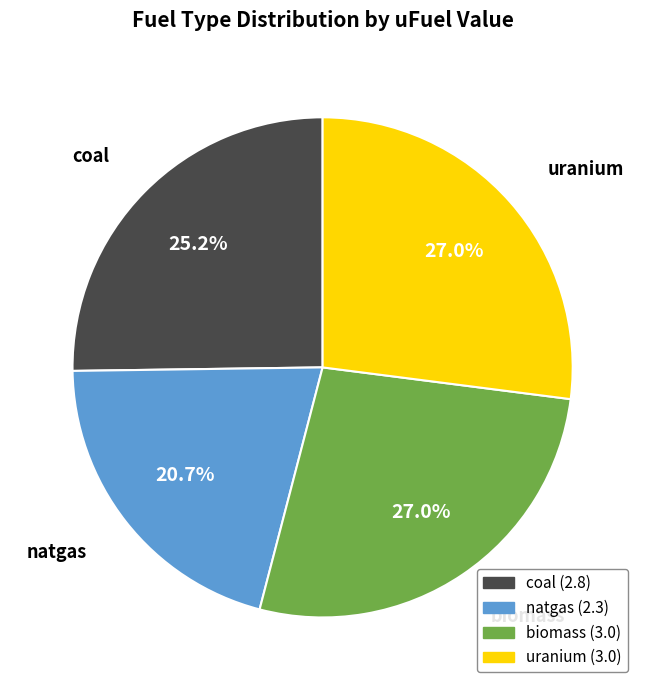

To the nearest percent, what percentage of the pie is natgas?

21%